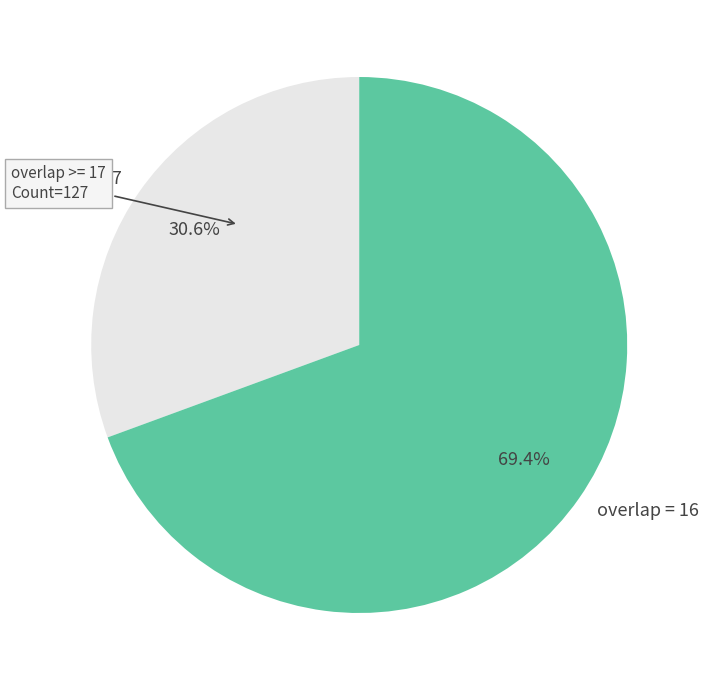

What percentage is NOT represented by overlap = 16?

30.6%